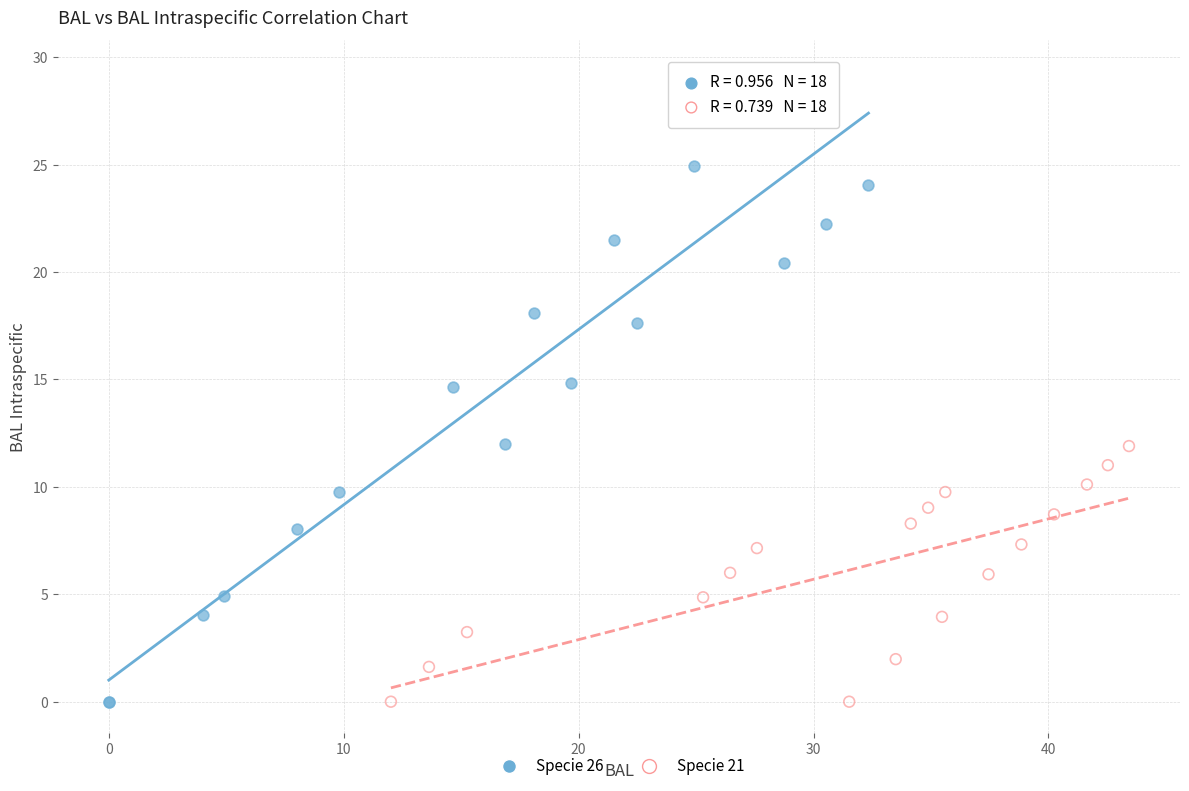

What are all the series names shown in the legend?

Specie 26, Specie 21